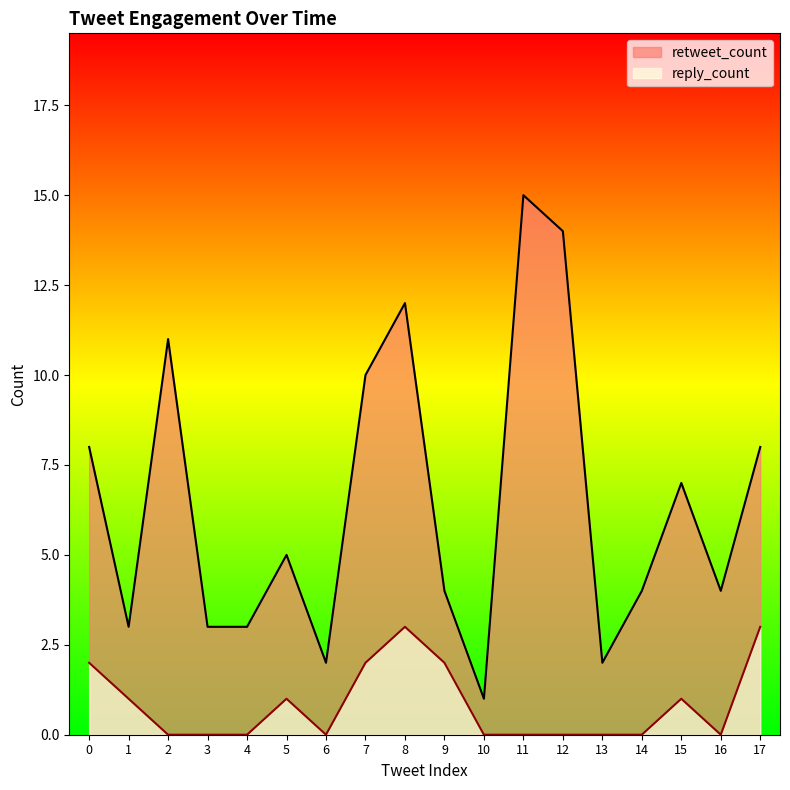

In retweet_count, how many points are lower than both neighbors (excluding endpoints)?

5